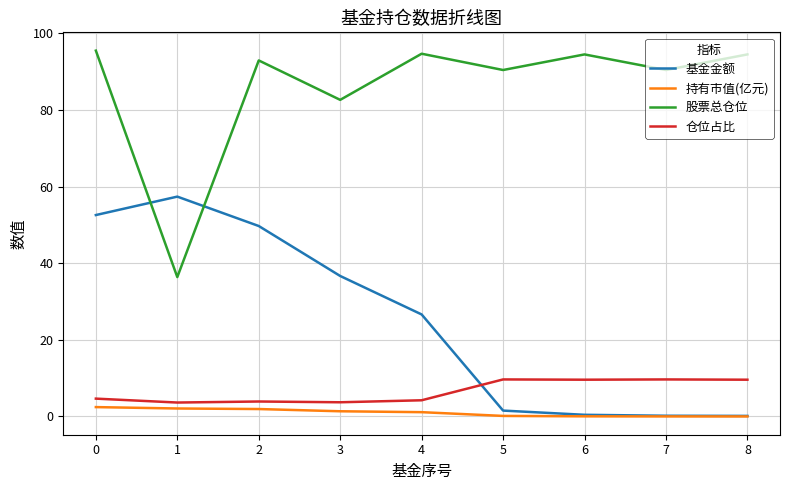

The value of 股票总仓位 at 4 is 94.7. True or false?

True